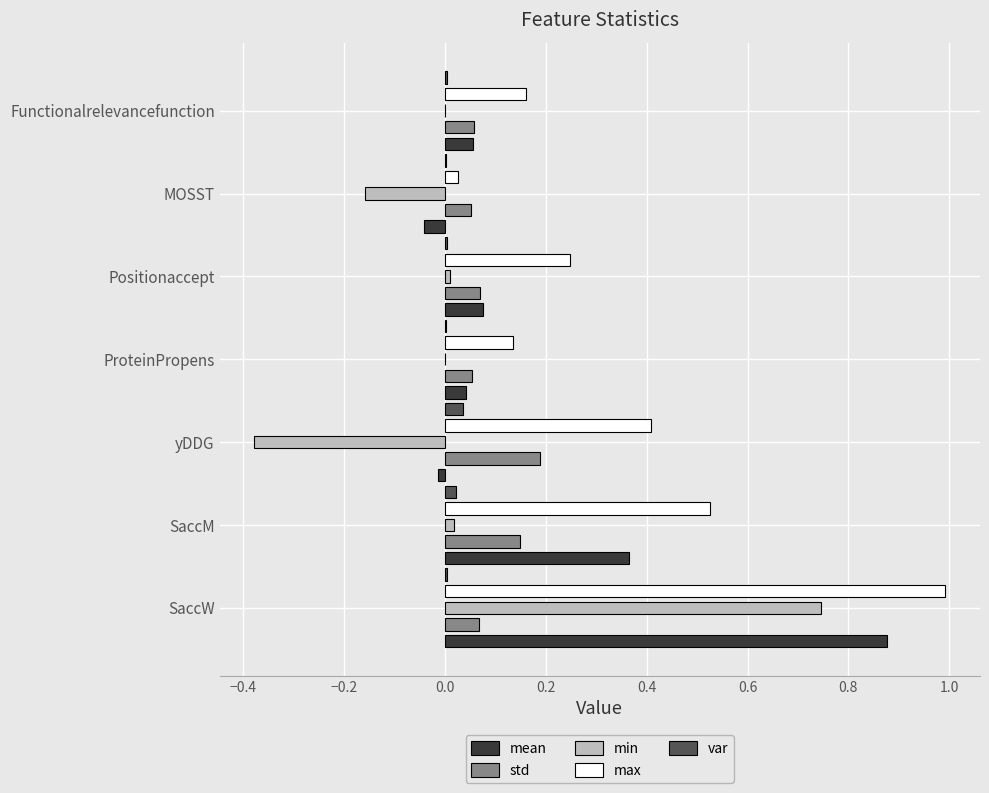

True or false: min has a value of -0.7 at yDDG.

False